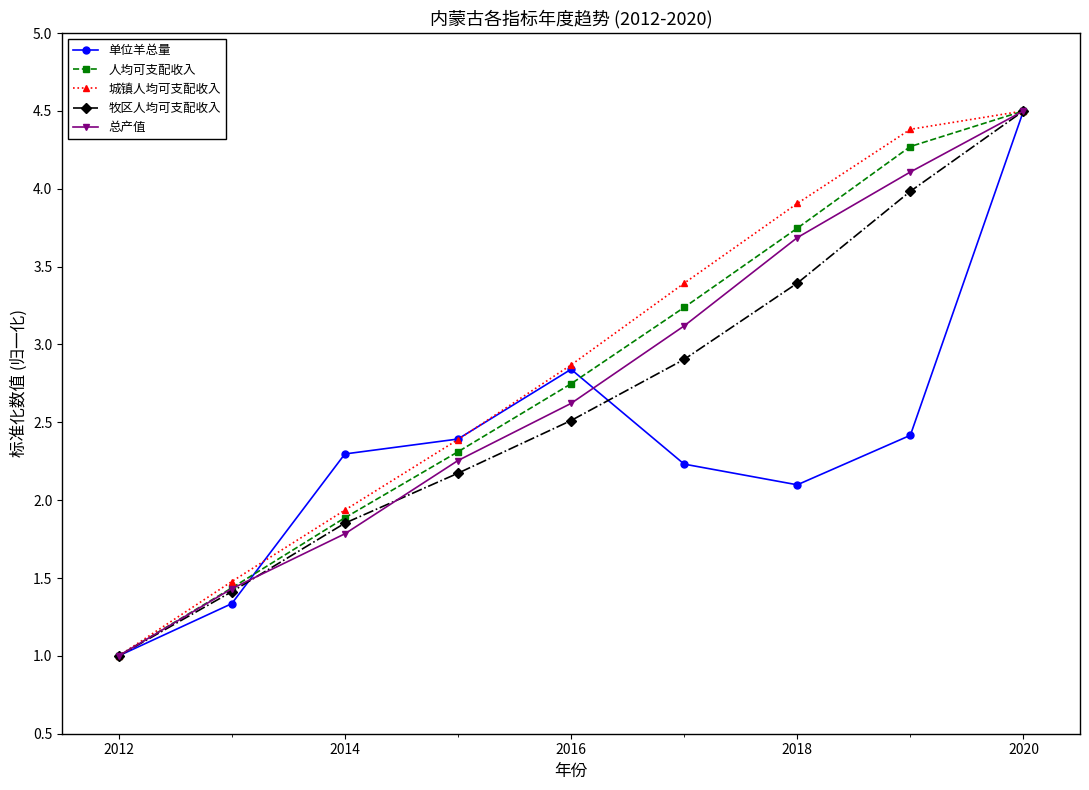

Is this an area chart (filled region under the line)?

No